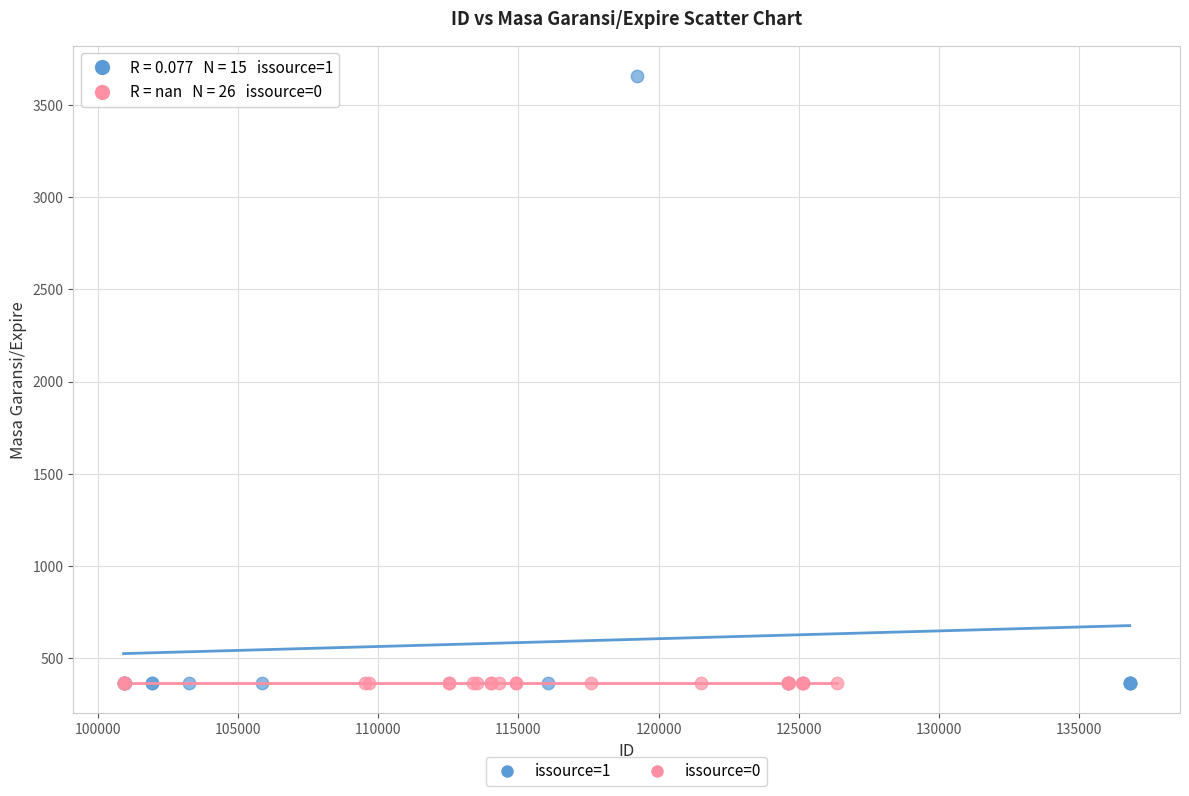

Which series contains the highest Y value?

issource=1